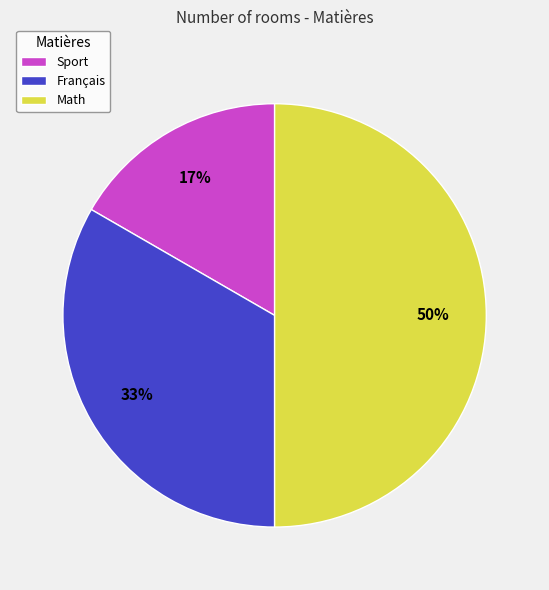

Is Français the majority of the pie?

No